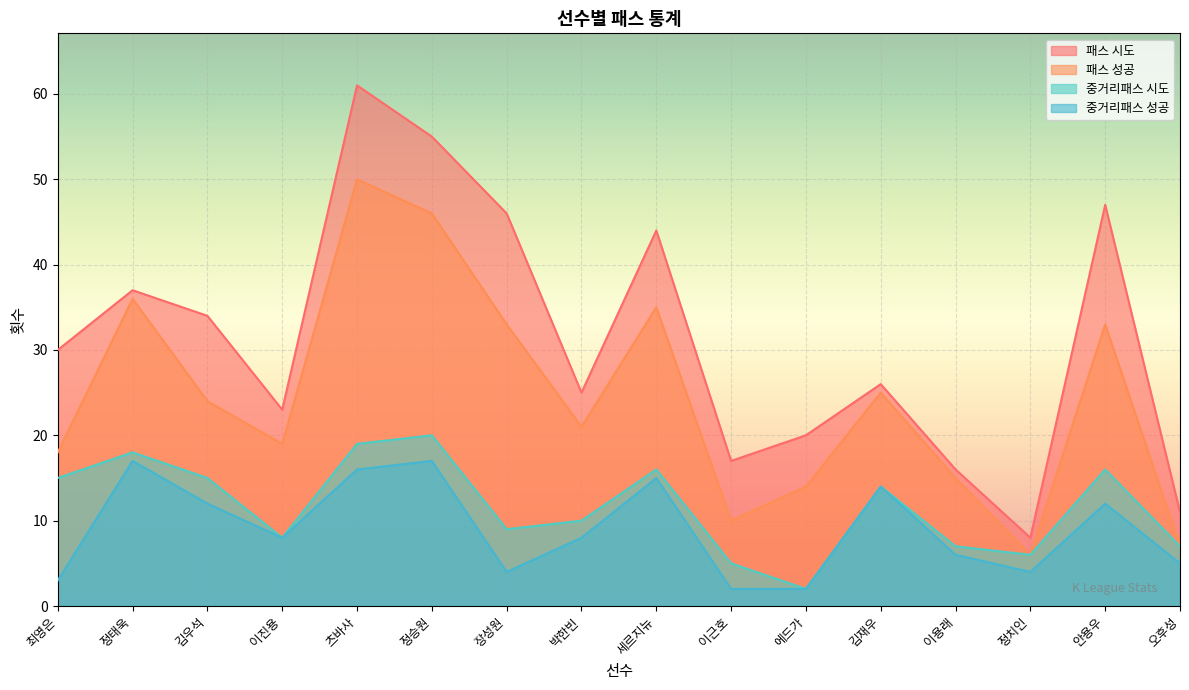

What is the sum of all 패스 성공 values?

392